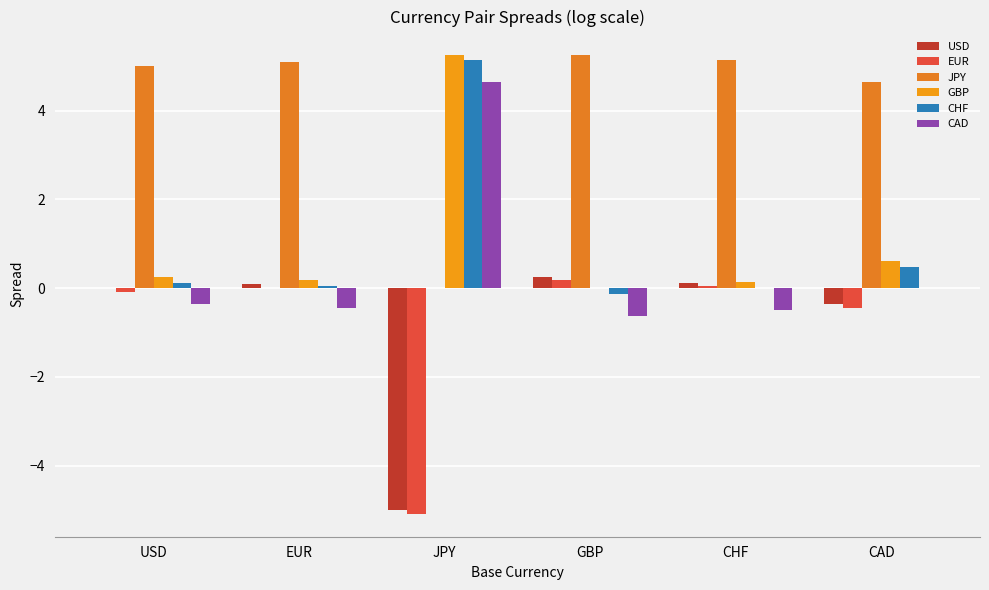

What are all the series names shown in the legend?

USD, EUR, JPY, GBP, CHF, CAD